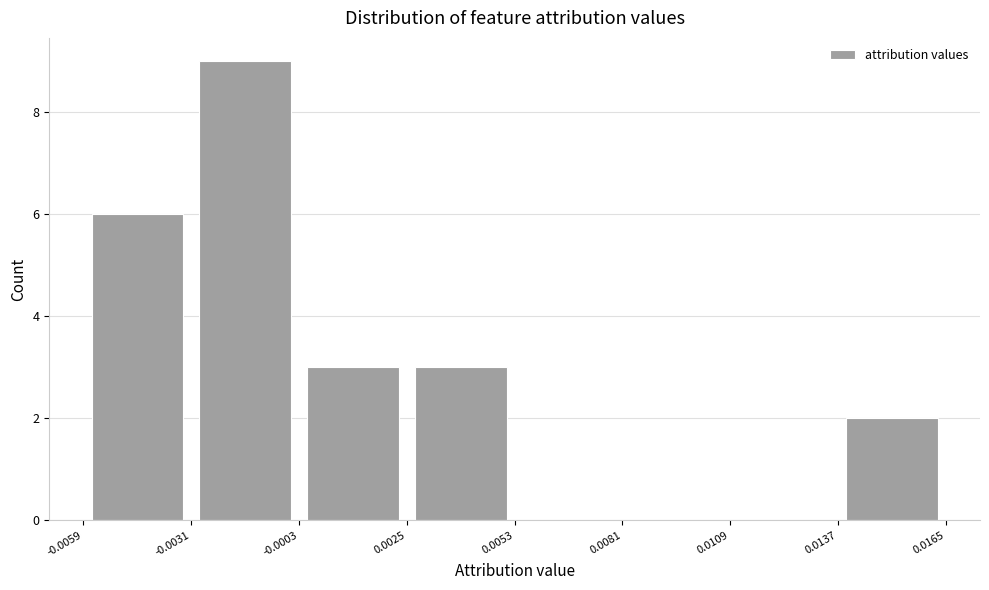

Which range on the x-axis has the tallest bar?

-0.0031 to -0.0003